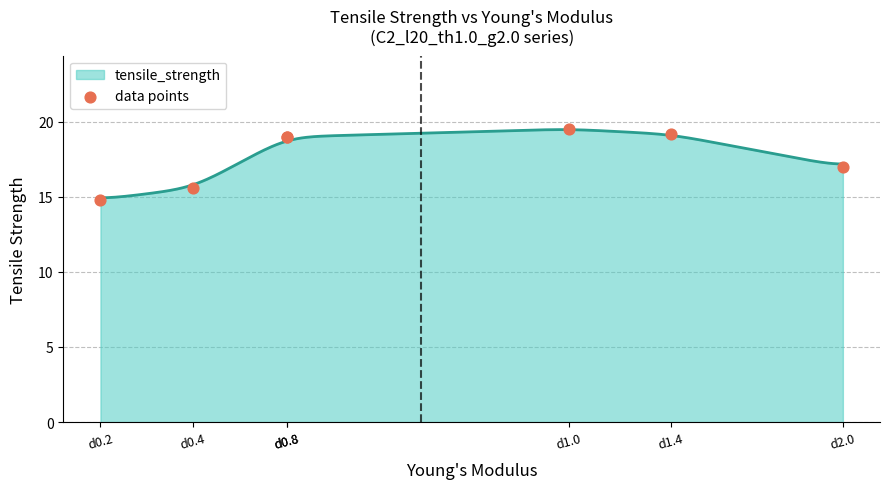

What is the change in value from d0.8 to d1.4?

+0.2